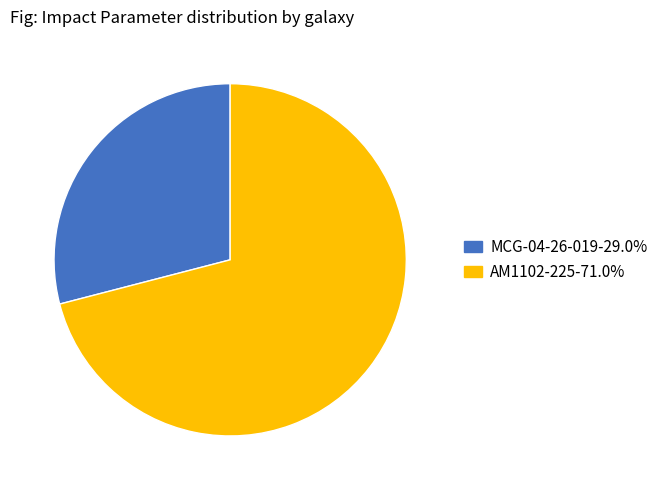

Approximately how many times larger is the value at MCG-04-26-019 compared to AM1102-225?

0.4